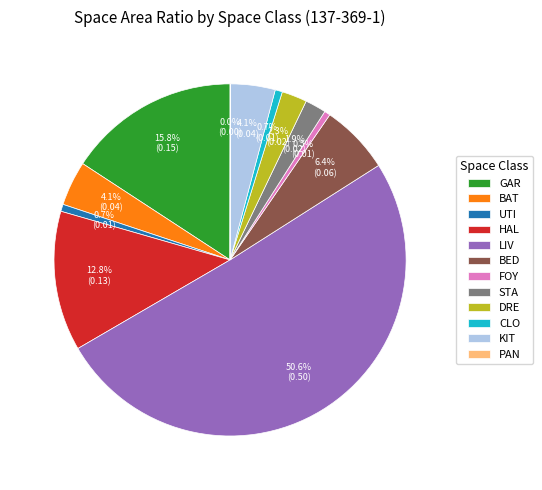

Which category accounts for the majority?

LIV